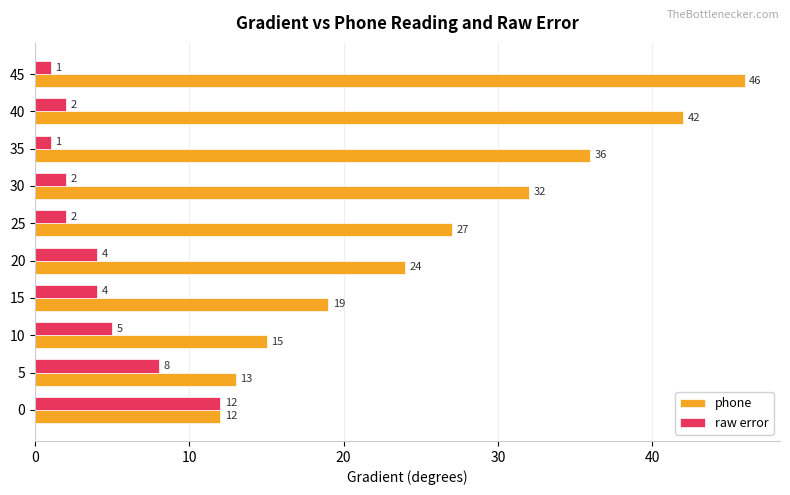

What is the sum of the phone values at 15 and 25?

46